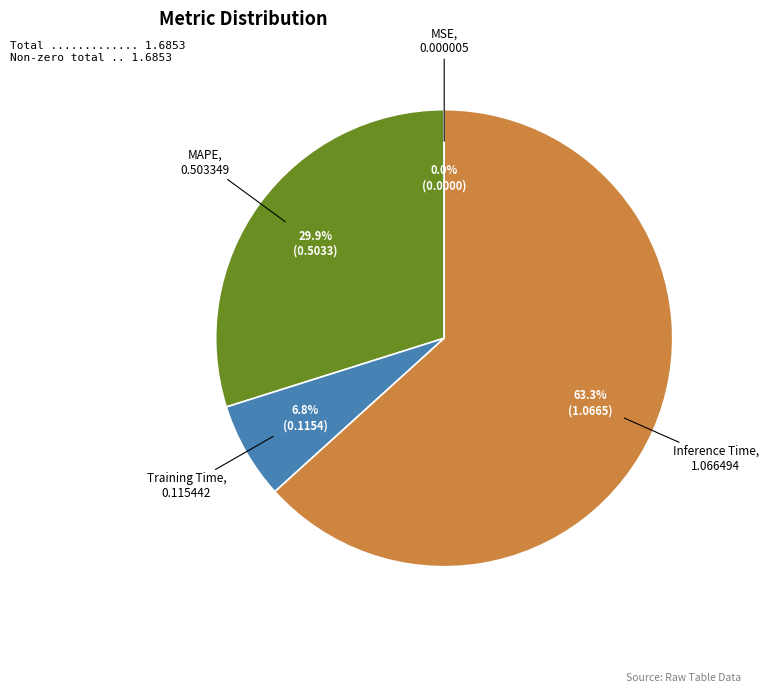

Is there a majority slice in this chart?

Yes